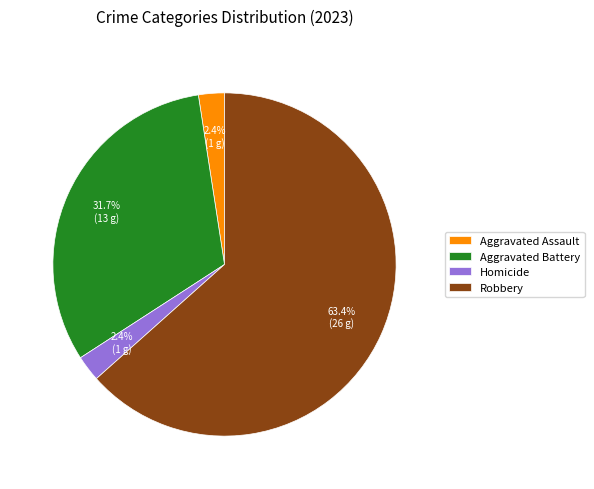

Approximately how many times larger is the value at Robbery compared to Aggravated Battery?

2.0